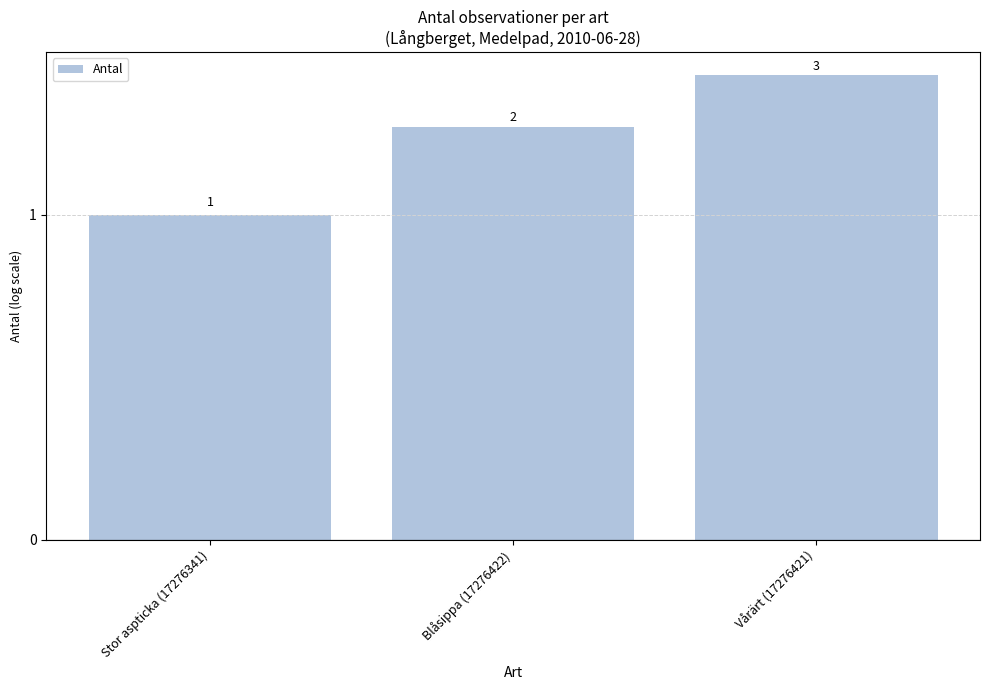

Count the number of categories in the chart.

3